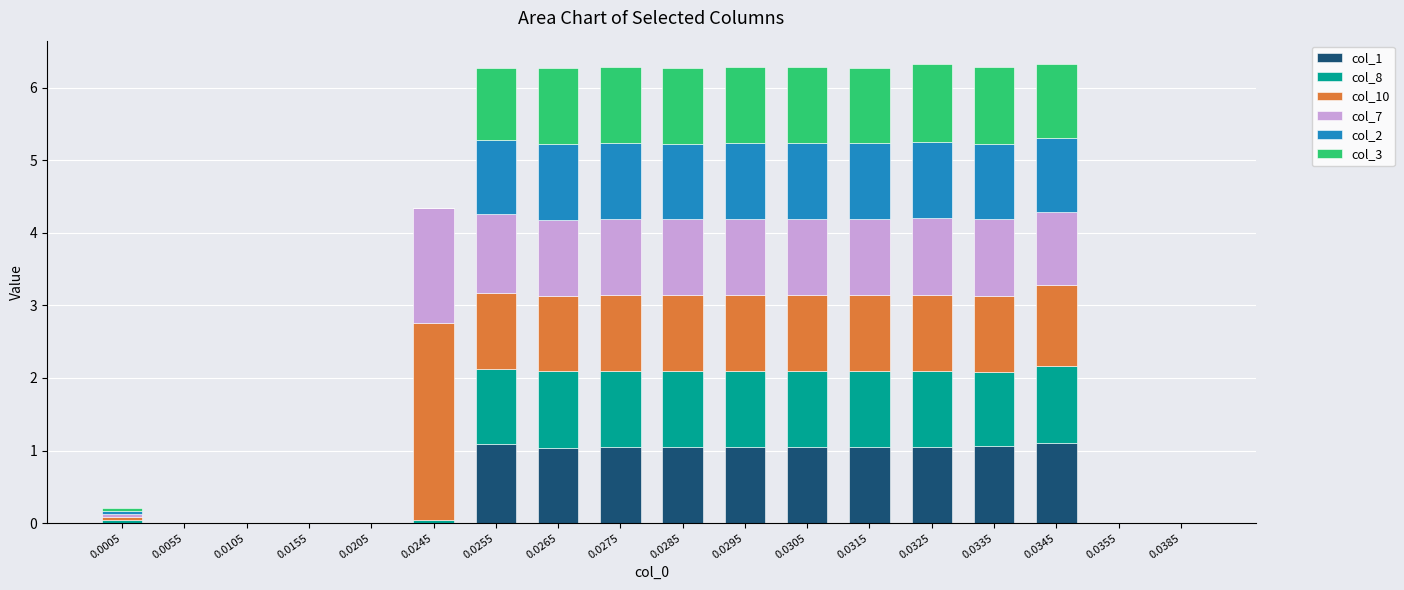

What is the total value across all series at 0.0315?

6.3